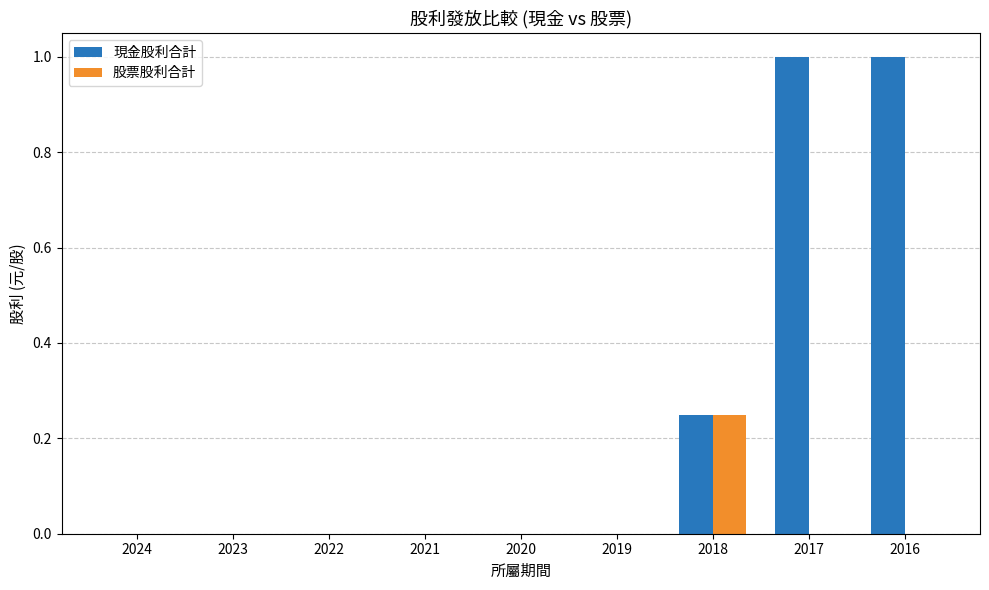

Between 2023 and 2017, which series saw the biggest shift?

現金股利合計